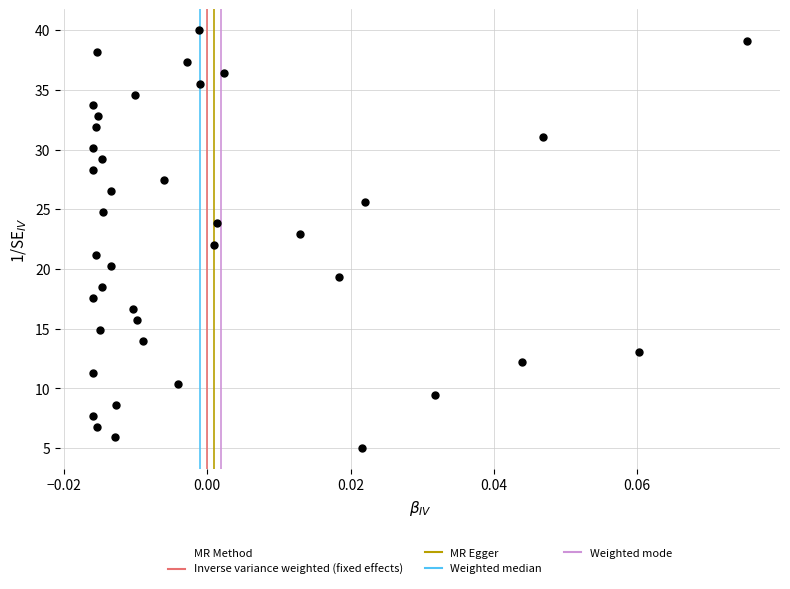

What is the range of Y values (max minus min)?

35.0